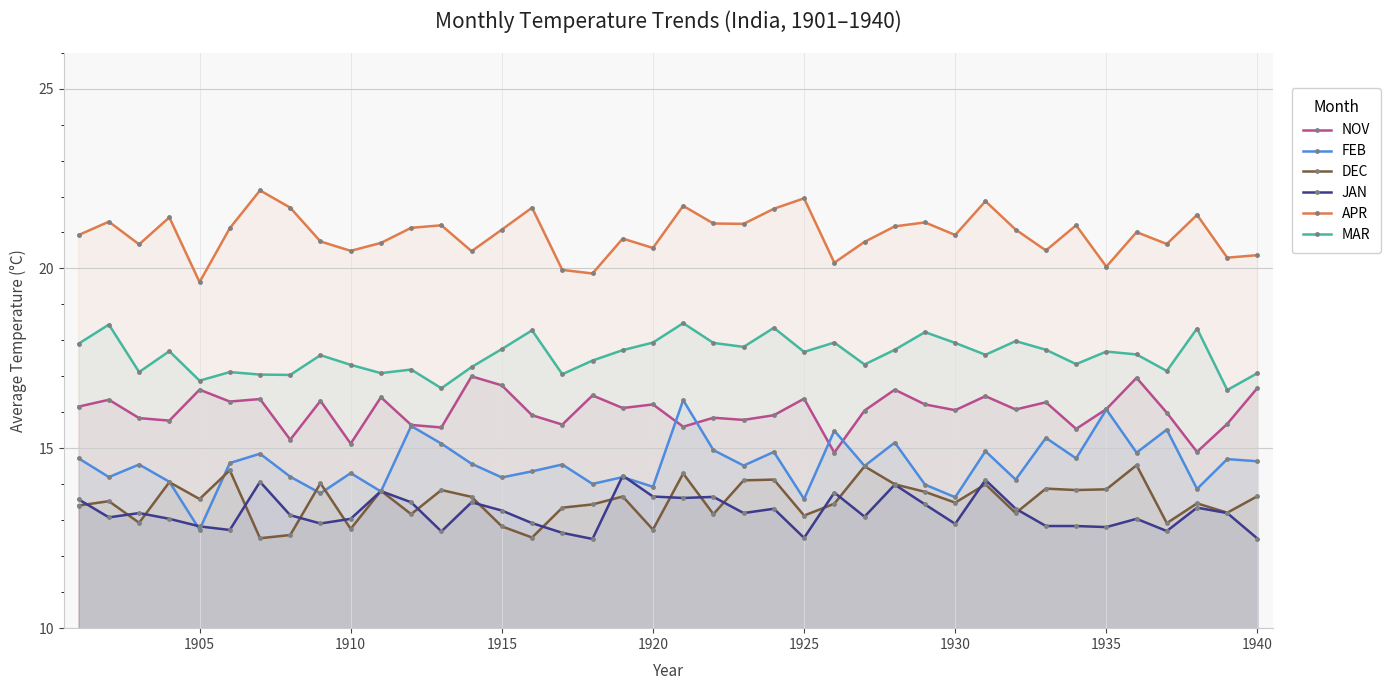

What is the difference between the maximum and second lowest values in the NOV series?

2.1